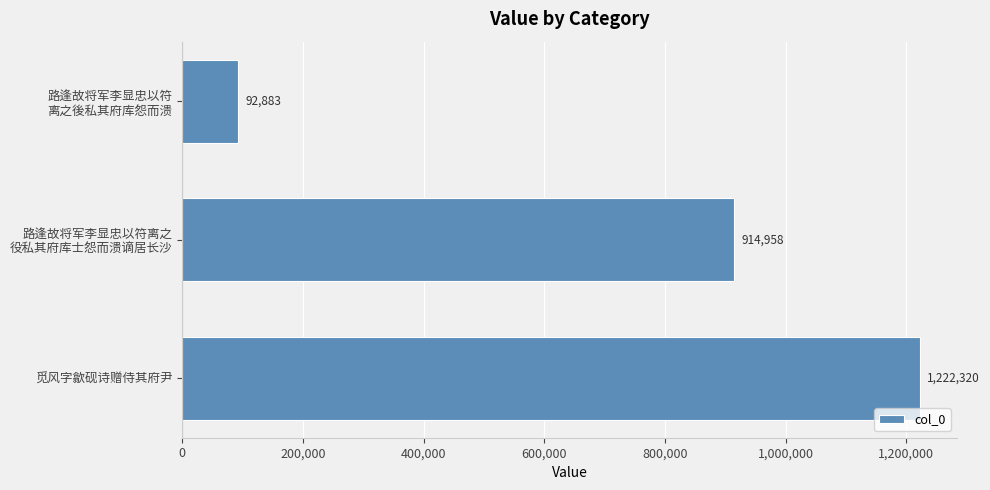

Read the value at 觅风字歙砚诗赠侍其府尹.

1222320